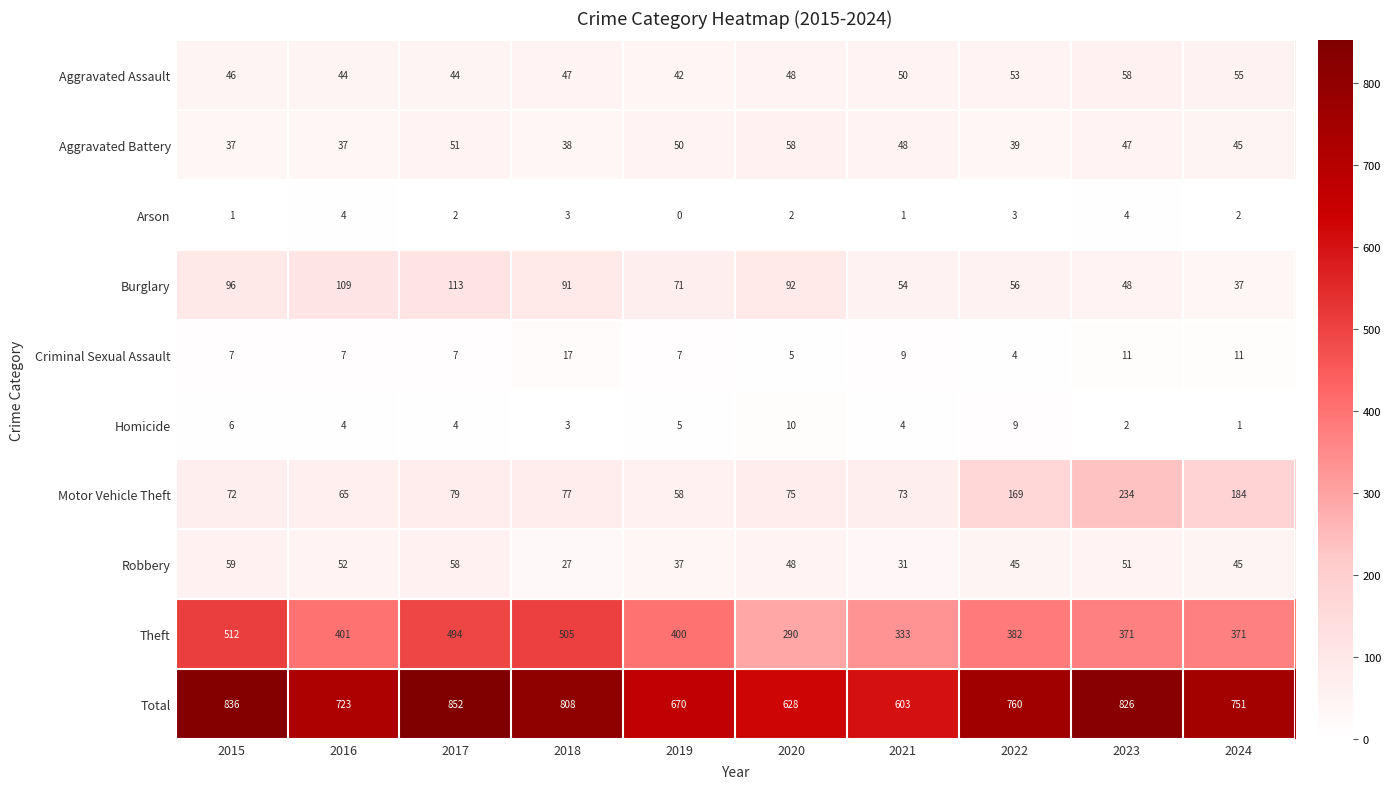

Which series has the widest spread of values?

Total